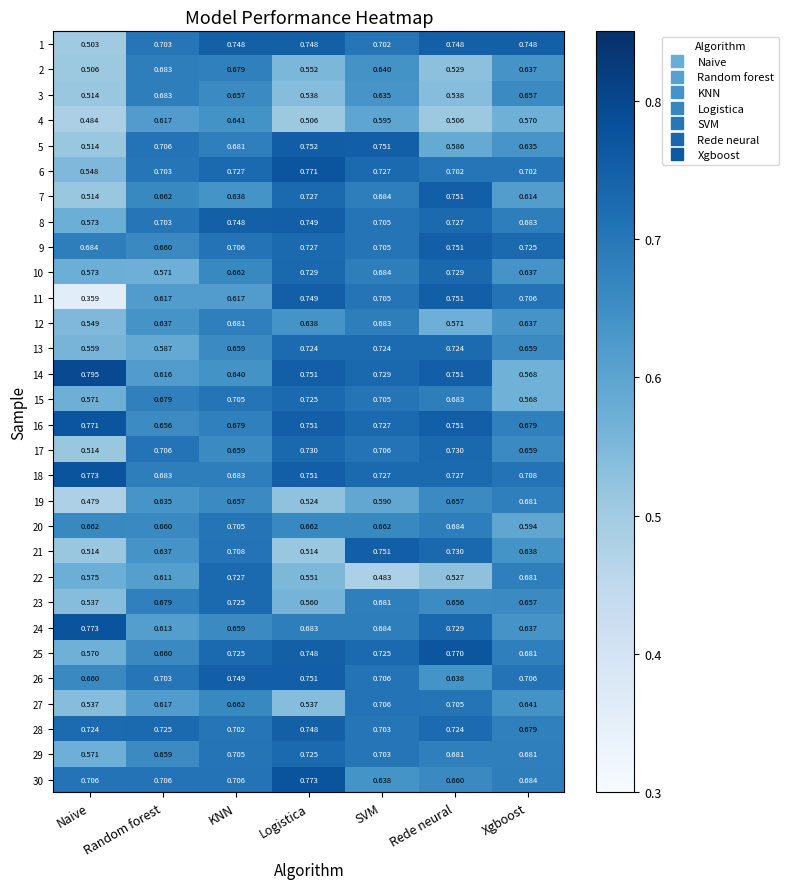

Count the number of data series in this chart.

30